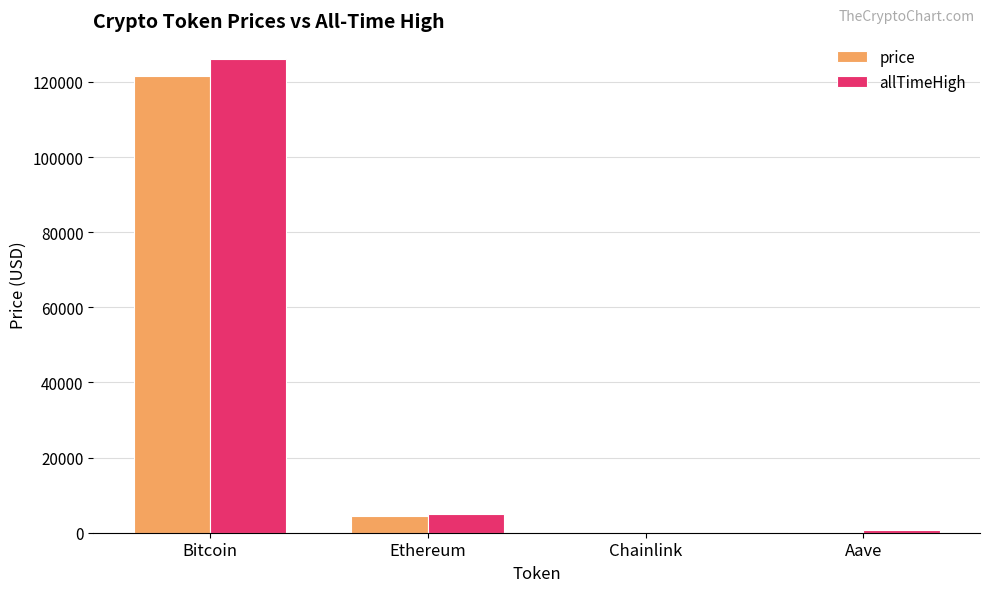

The value of price at Ethereum is 4346.9. True or false?

True